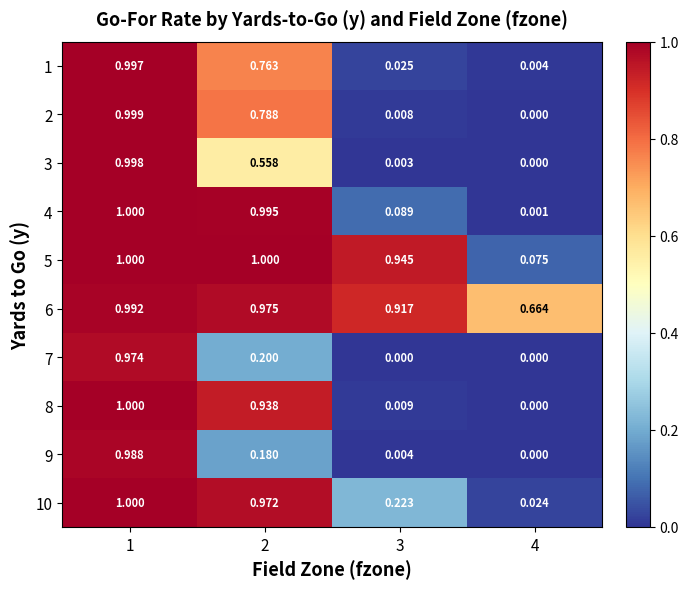

Is the value of 9 at 3 greater than the value of 6 at 2?

No